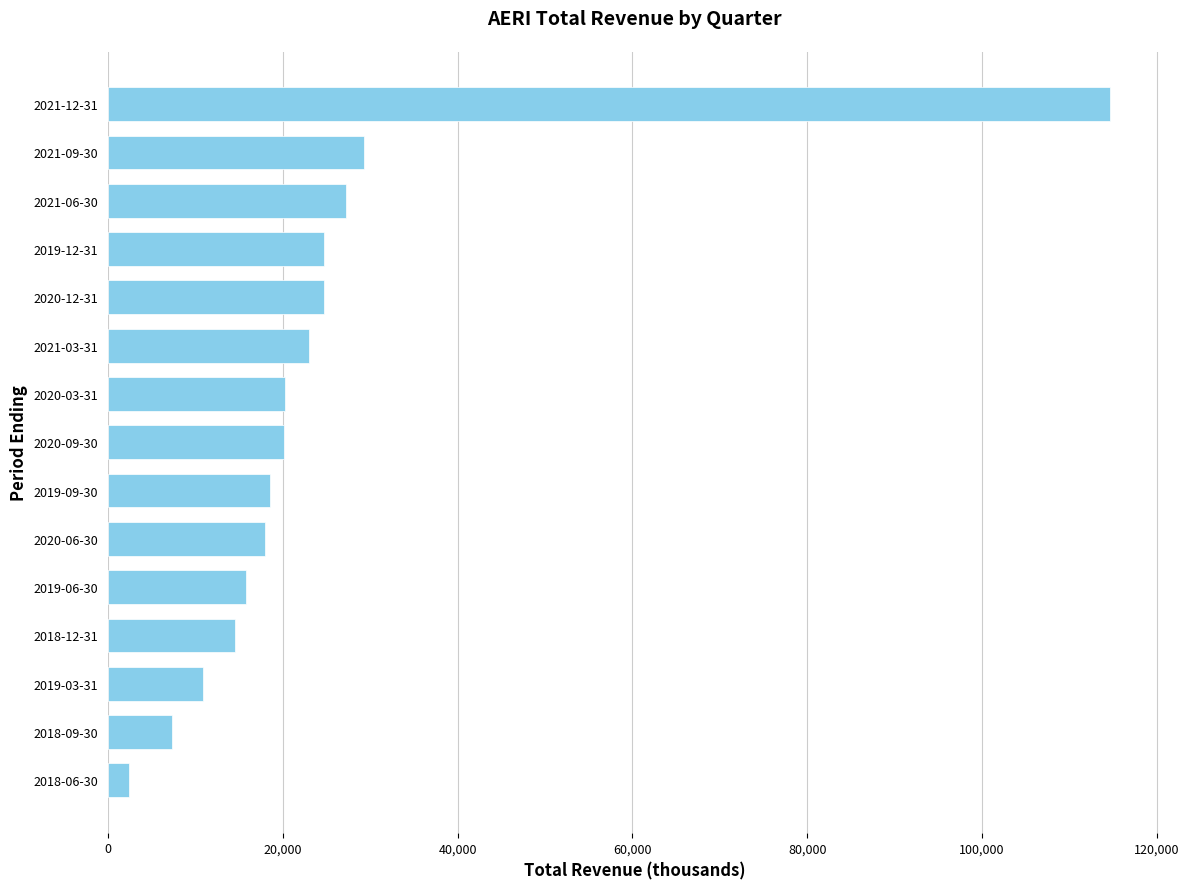

Approximately how many times larger is the value at 2021-12-31 compared to 2020-06-30?

6.4